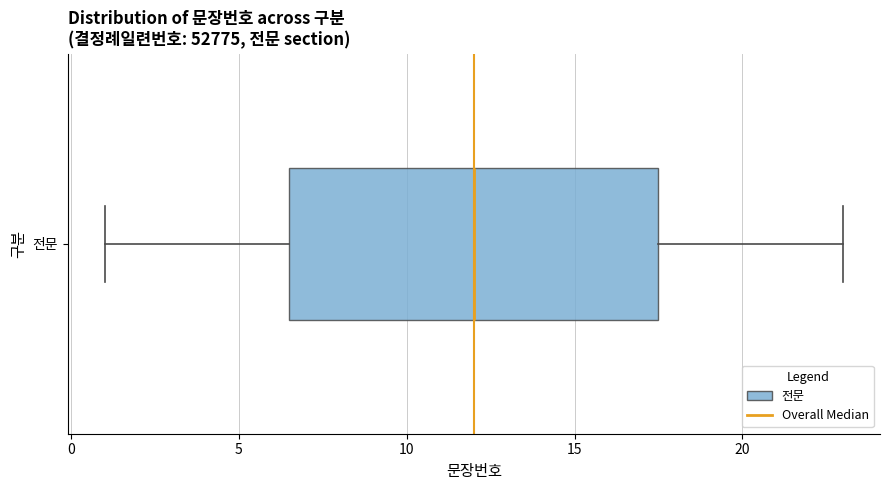

Transcribe this box plot: give where the median line is, the range the box spans, and where the two whiskers end, as read against the x-axis. The values are not printed on the chart, so give them approximately, as read against the axis.

median 12.0, box 6.5 to 17.5, whiskers 1.0 to 23.0